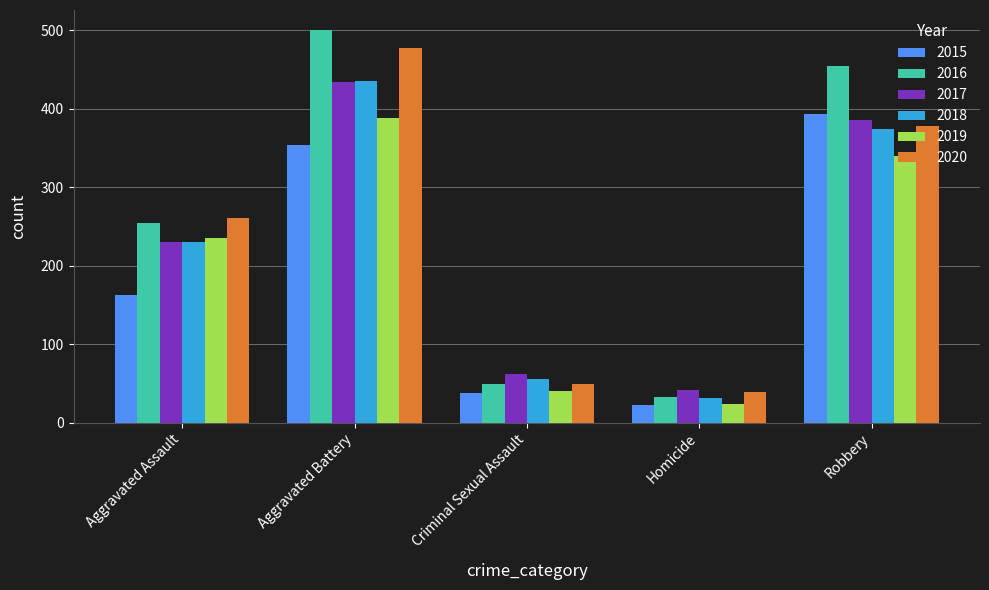

What is the sum of the 2017 values at Aggravated Assault and Robbery?

616